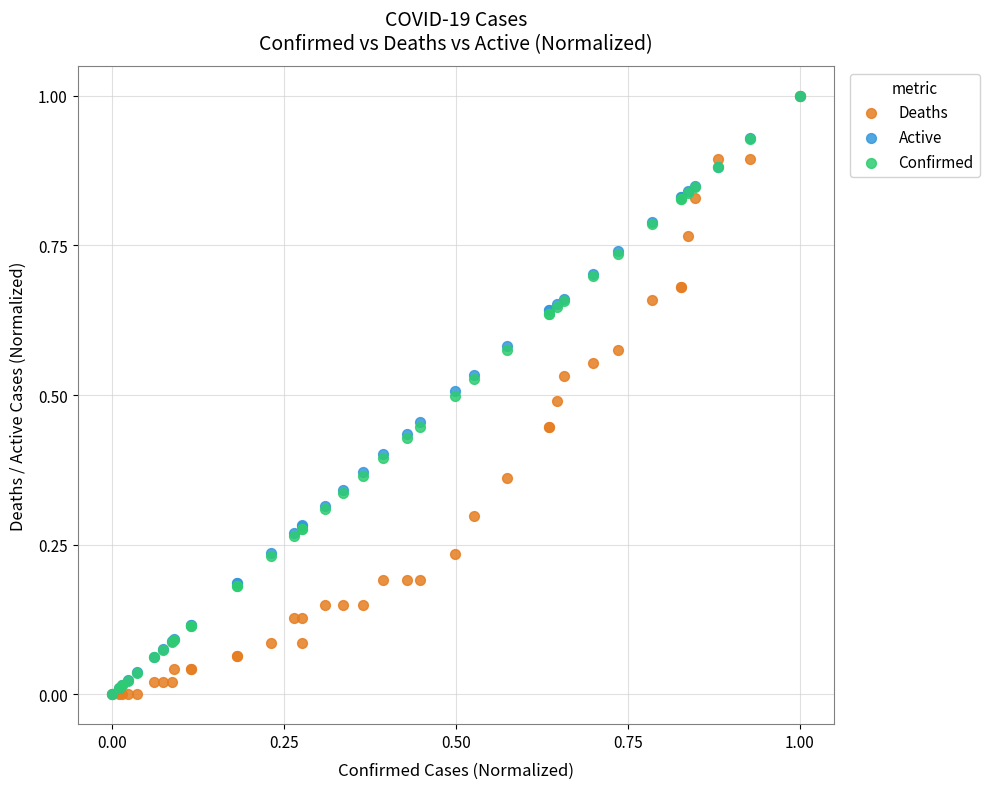

What are all the series names shown in the legend?

Deaths, Active, Confirmed